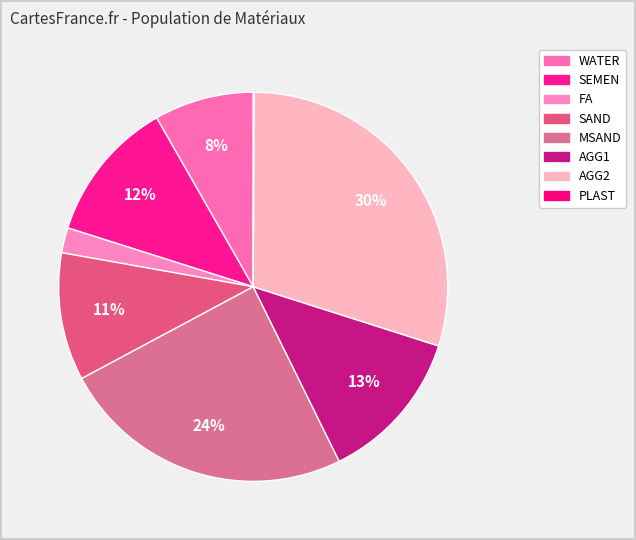

What portion of the pie excludes SAND?

89.4%